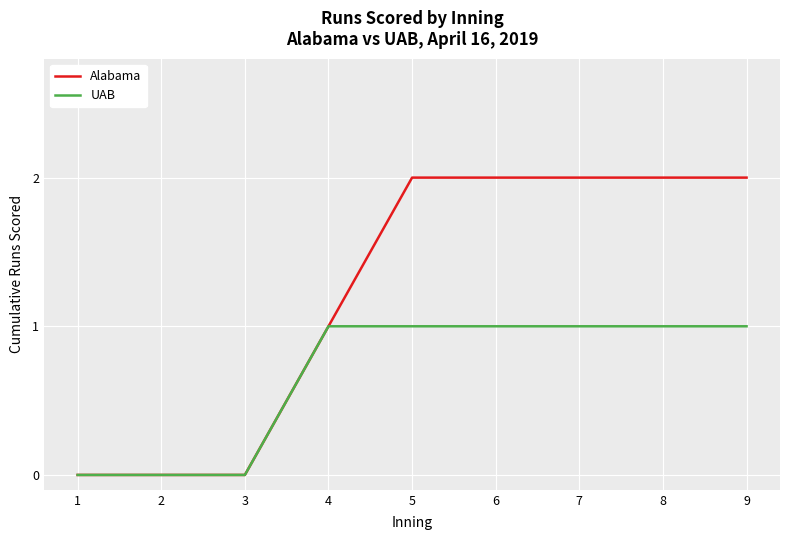

Count the Alabama values in the range 0 to 2.

9